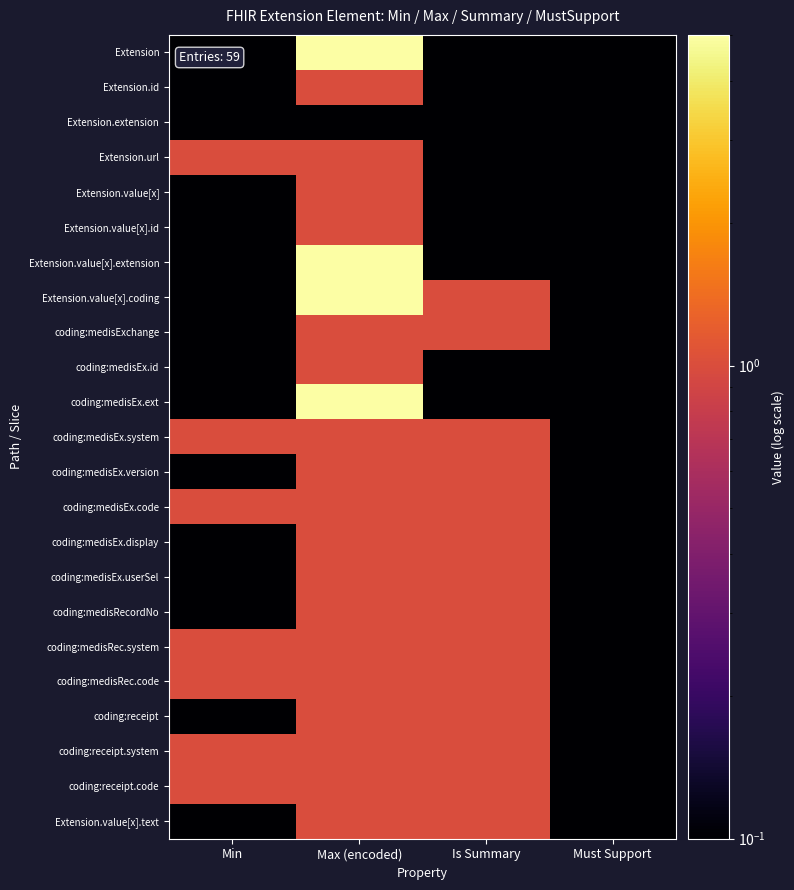

At which category is the sum across all series the highest?

Max (encoded)